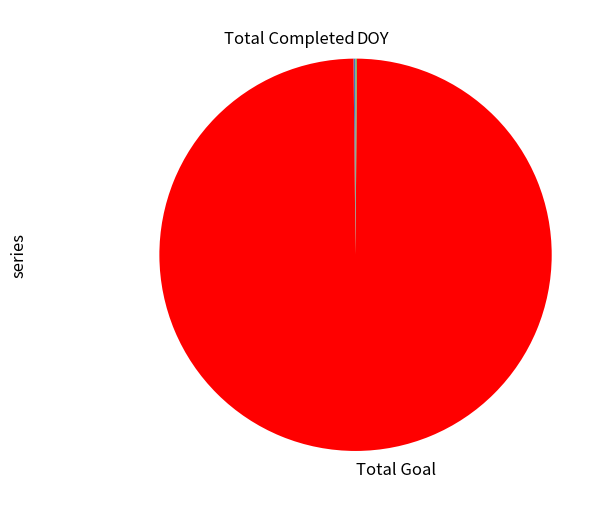

True or false: Total Goal accounts for 100% of the total.

True